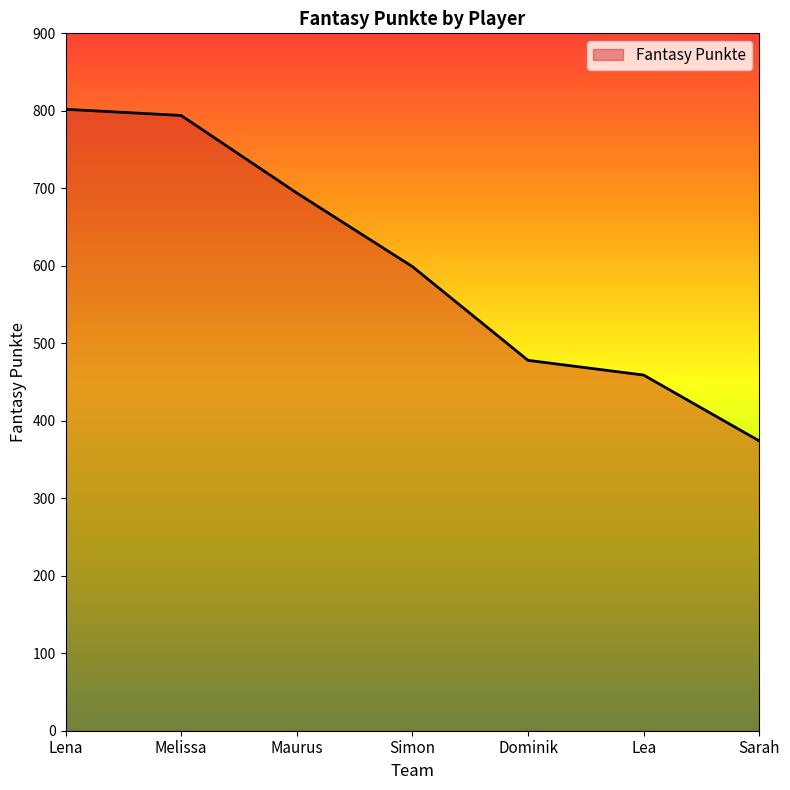

Reading right to left, extract all data points from this chart.

374	459	478	599	694	794	802